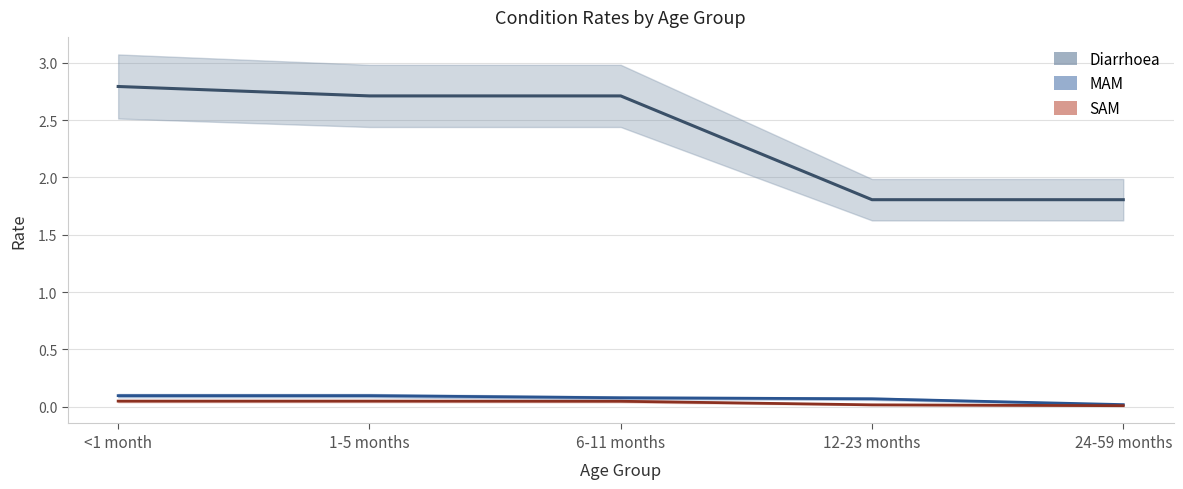

What is the sum of all MAM values?

0.4